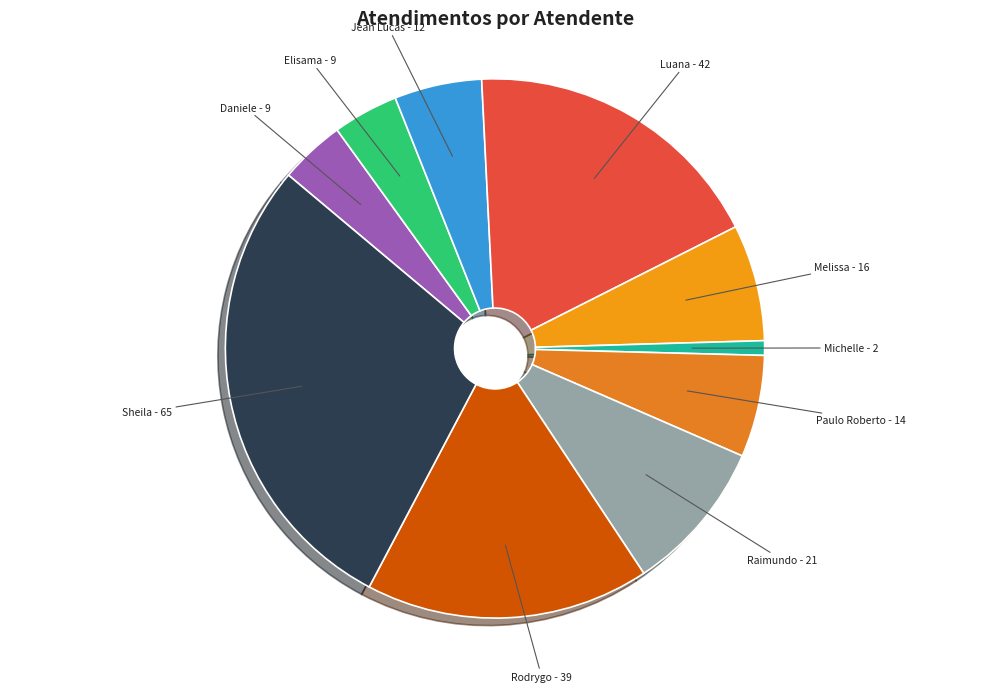

To the nearest percent, what is the average slice percentage?

10%